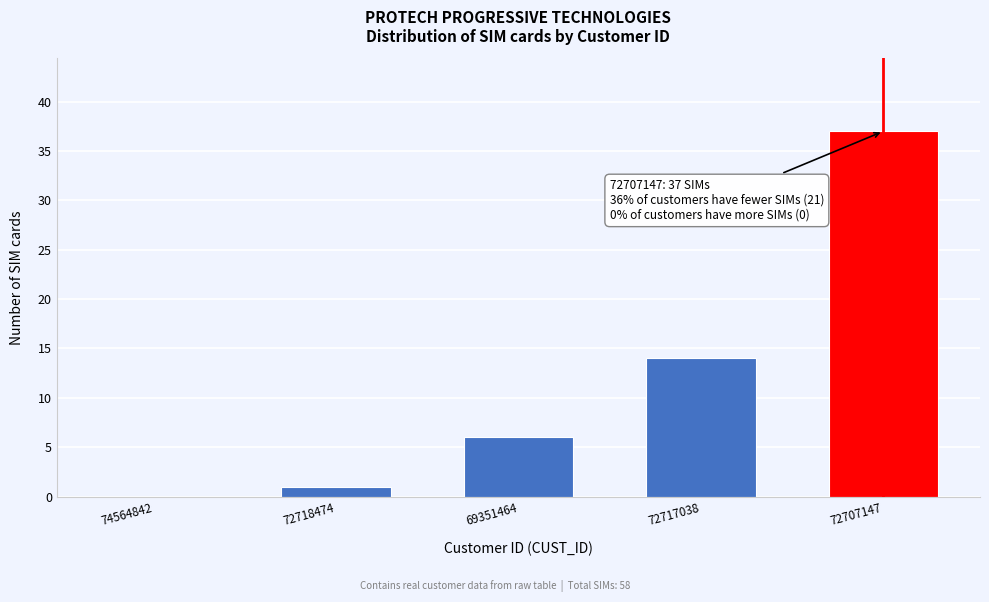

Reading left to right, transcribe all the data shown in this chart.

74564842=0	72718474=1	69351464=6	72717038=14	72707147=37